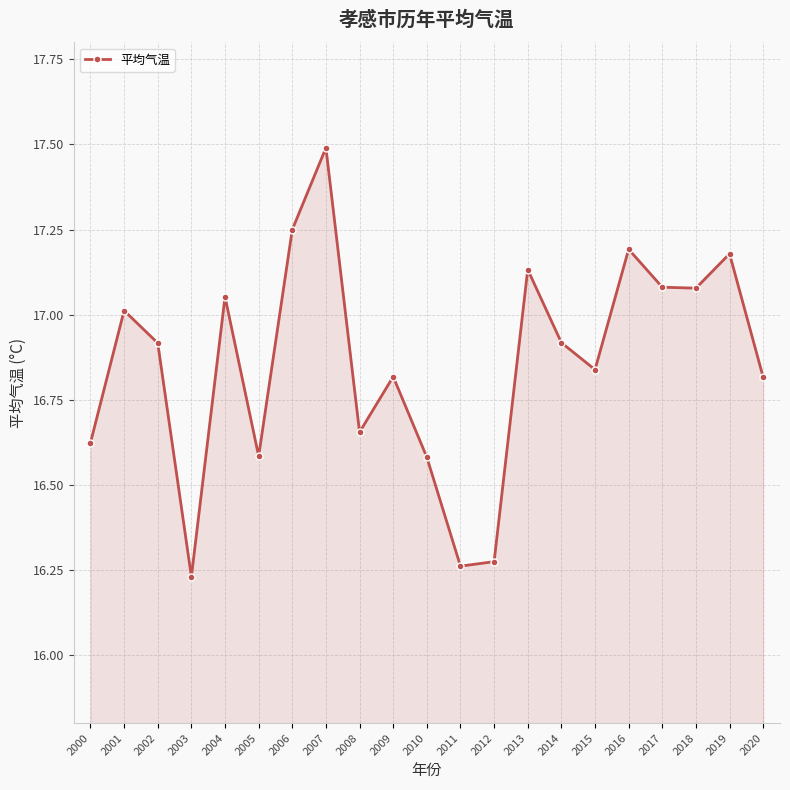

Does the chart have visible grid lines?

Yes